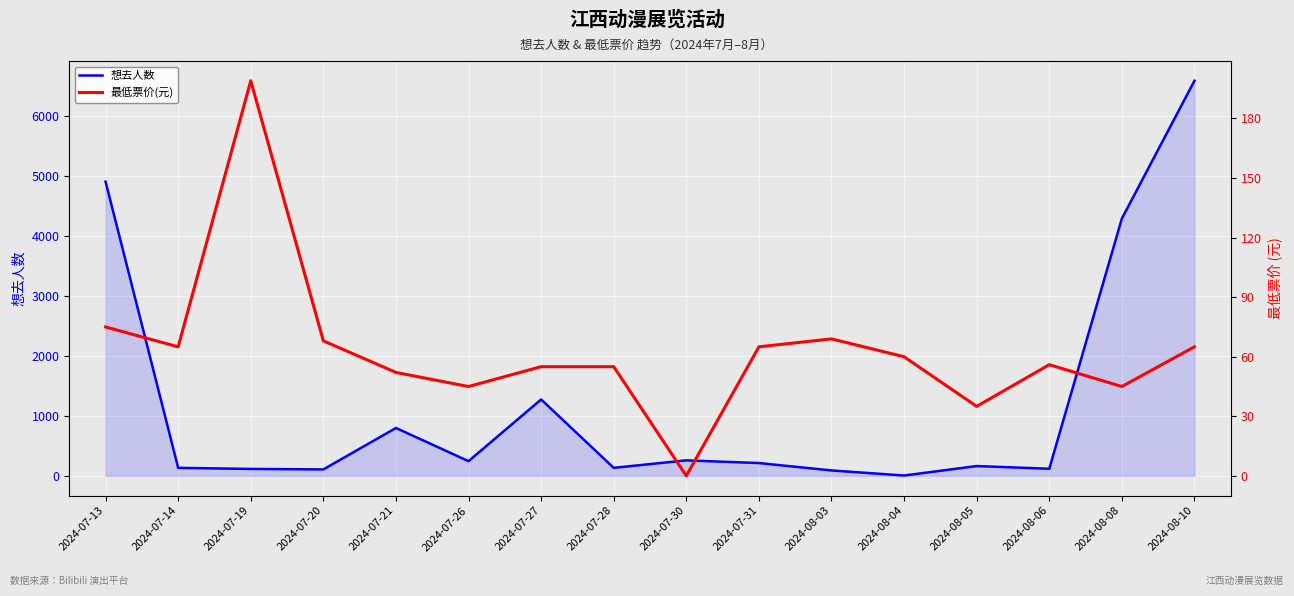

What is the total value across all series at 2024-07-19?

315.0